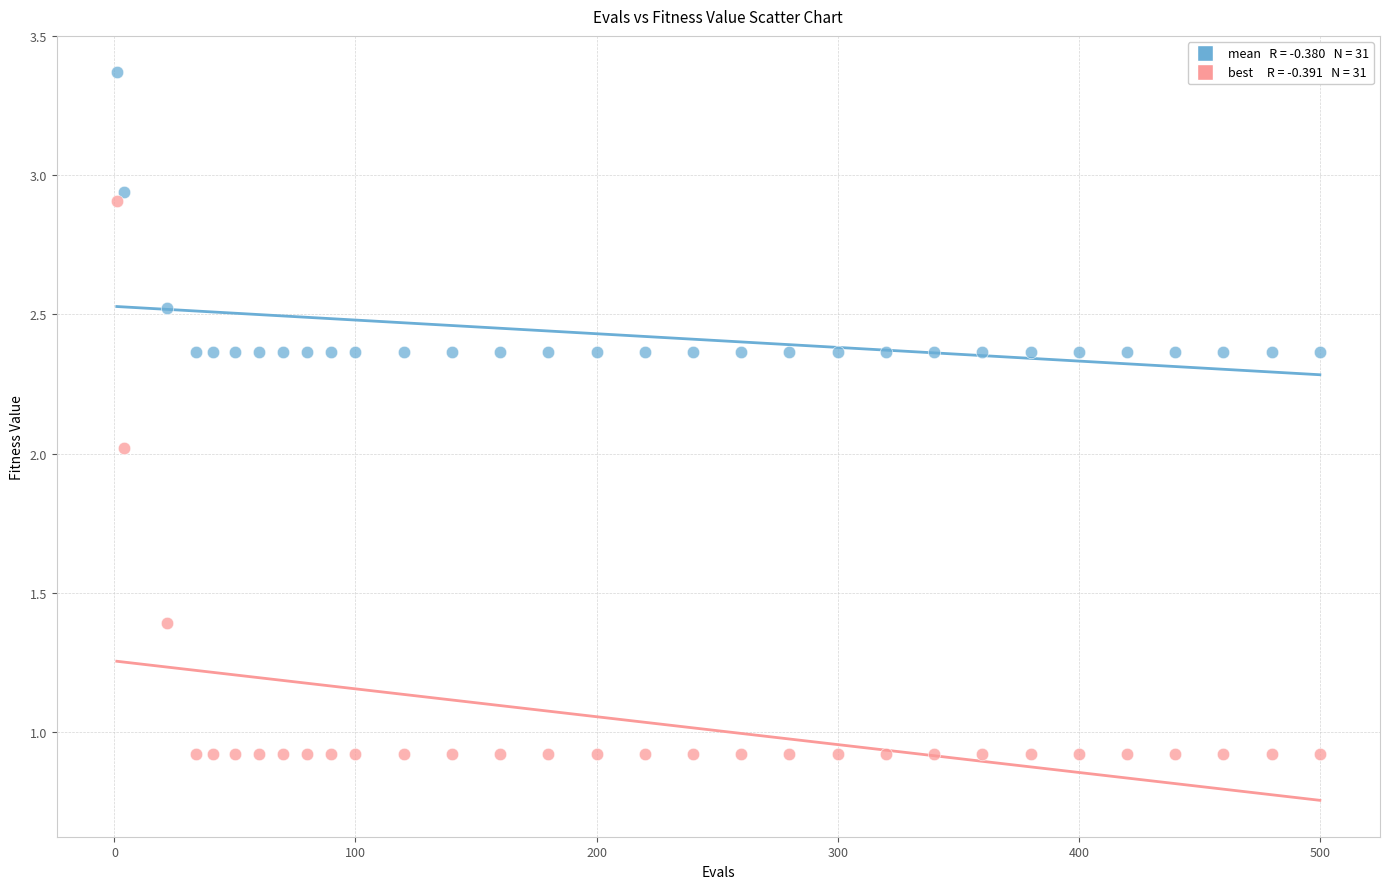

Across all data points, what is the range of X values (max minus min)?

499.0